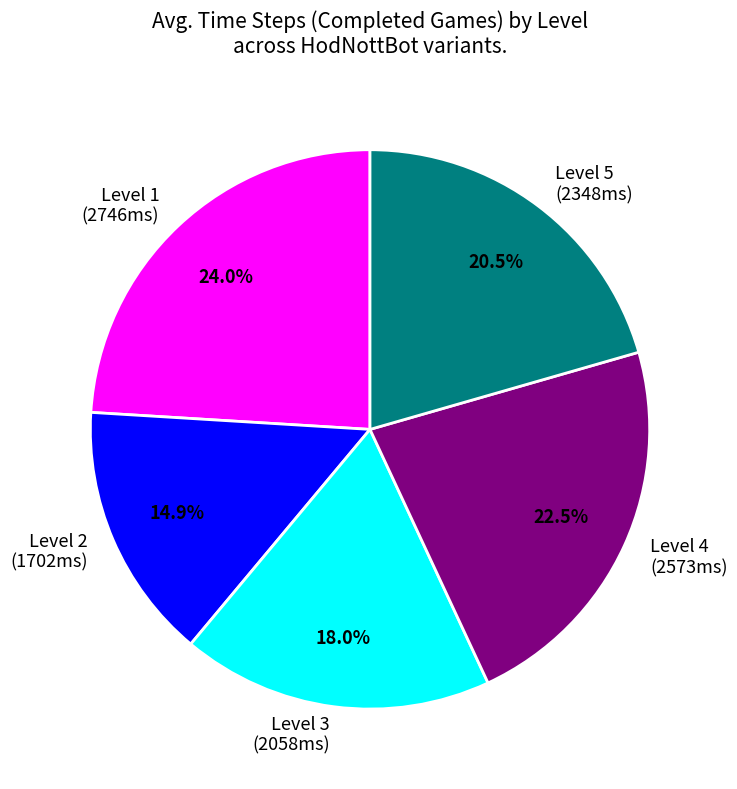

Does Level 5 represent more than half of the total?

No